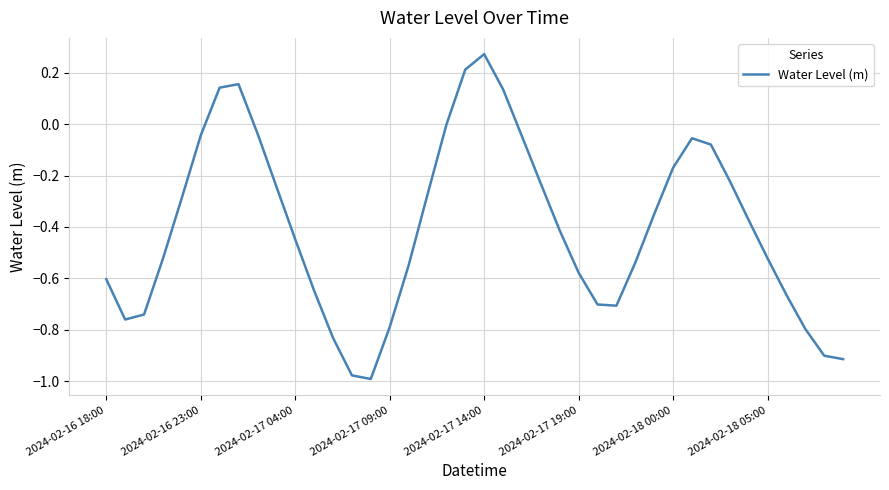

What is the maximum value shown in the chart?

0.3